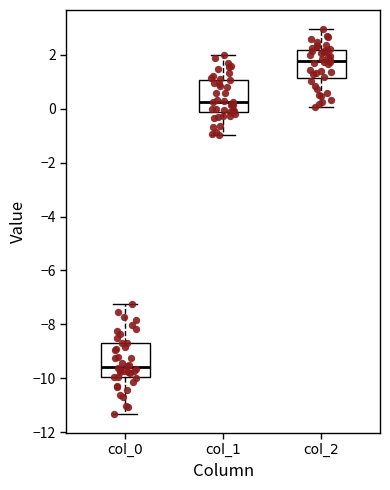

Reading left to right, transcribe this box plot: for each box, give where its median line is, the range the box spans, and where its two whiskers end, as read against the y-axis. The values are not printed on the chart, so give them approximately, as read against the axis.

col_0: median -9.6, box -10.0 to -8.6, whiskers -11.4 to -7.2
col_1: median 0.2, box -0.2 to 1.0, whiskers -1.0 to 2.0
col_2: median 1.8, box 1.2 to 2.2, whiskers 0.0 to 3.0